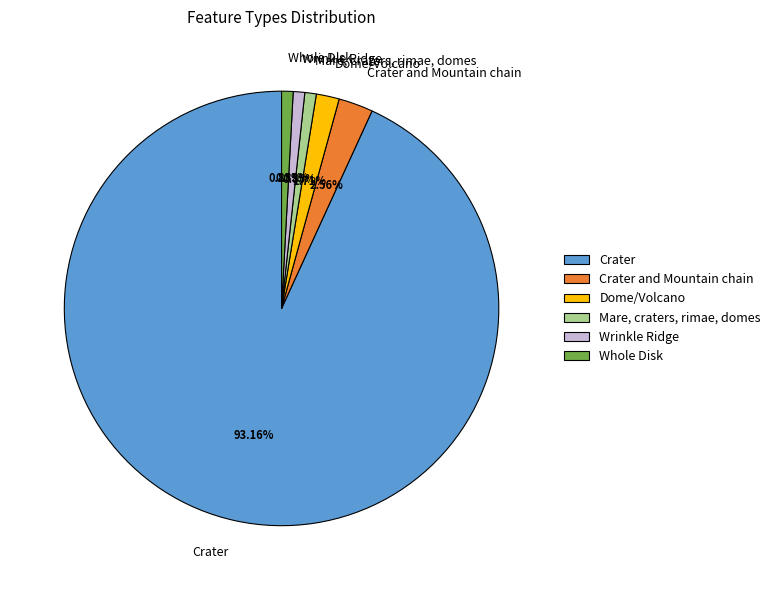

Which slice is the largest?

Crater